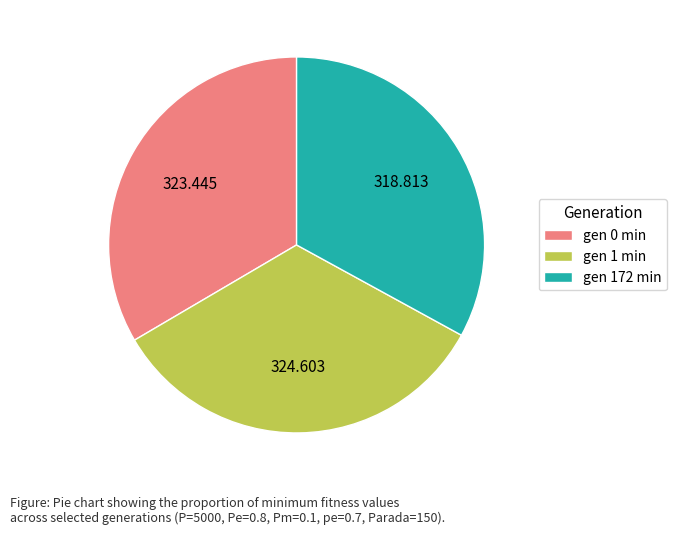

Approximately how many times larger is the value at gen 0 min compared to gen 1 min?

1.0